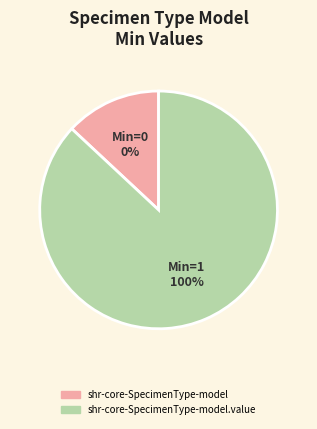

Which slice is the largest?

shr-core-SpecimenType-model.value